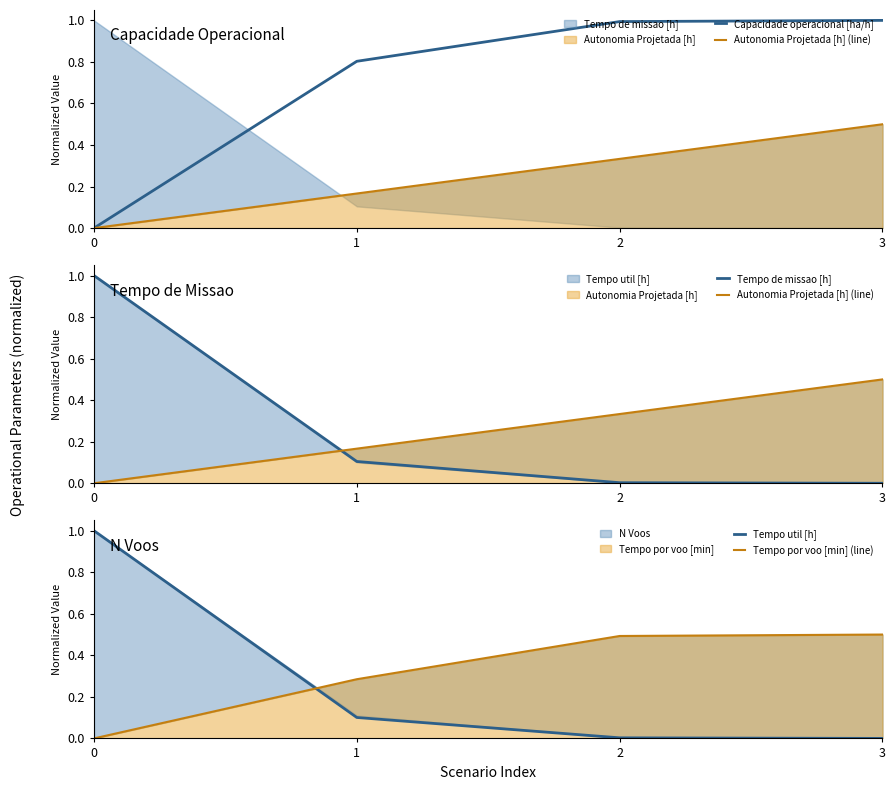

How many categories are shown in the chart?

4